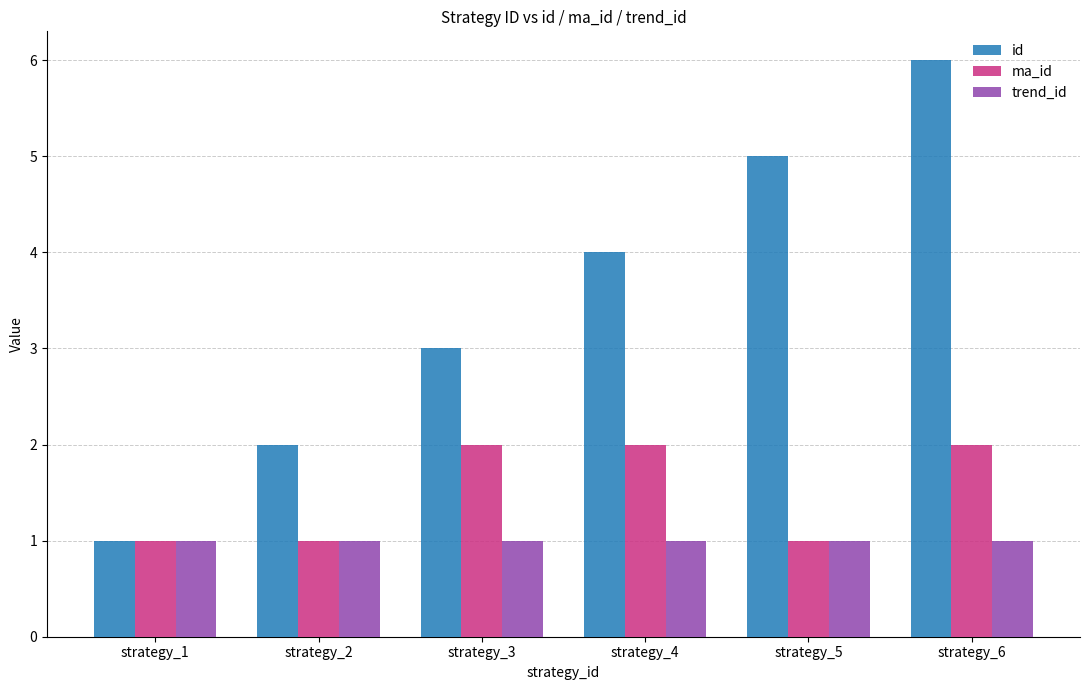

Reading left to right, list all the values displayed in this chart.

id: strategy_1=1	strategy_2=2	strategy_3=3	strategy_4=4	strategy_5=5	strategy_6=6
ma_id: strategy_1=1	strategy_2=1	strategy_3=2	strategy_4=2	strategy_5=1	strategy_6=2
trend_id: strategy_1=1	strategy_2=1	strategy_3=1	strategy_4=1	strategy_5=1	strategy_6=1